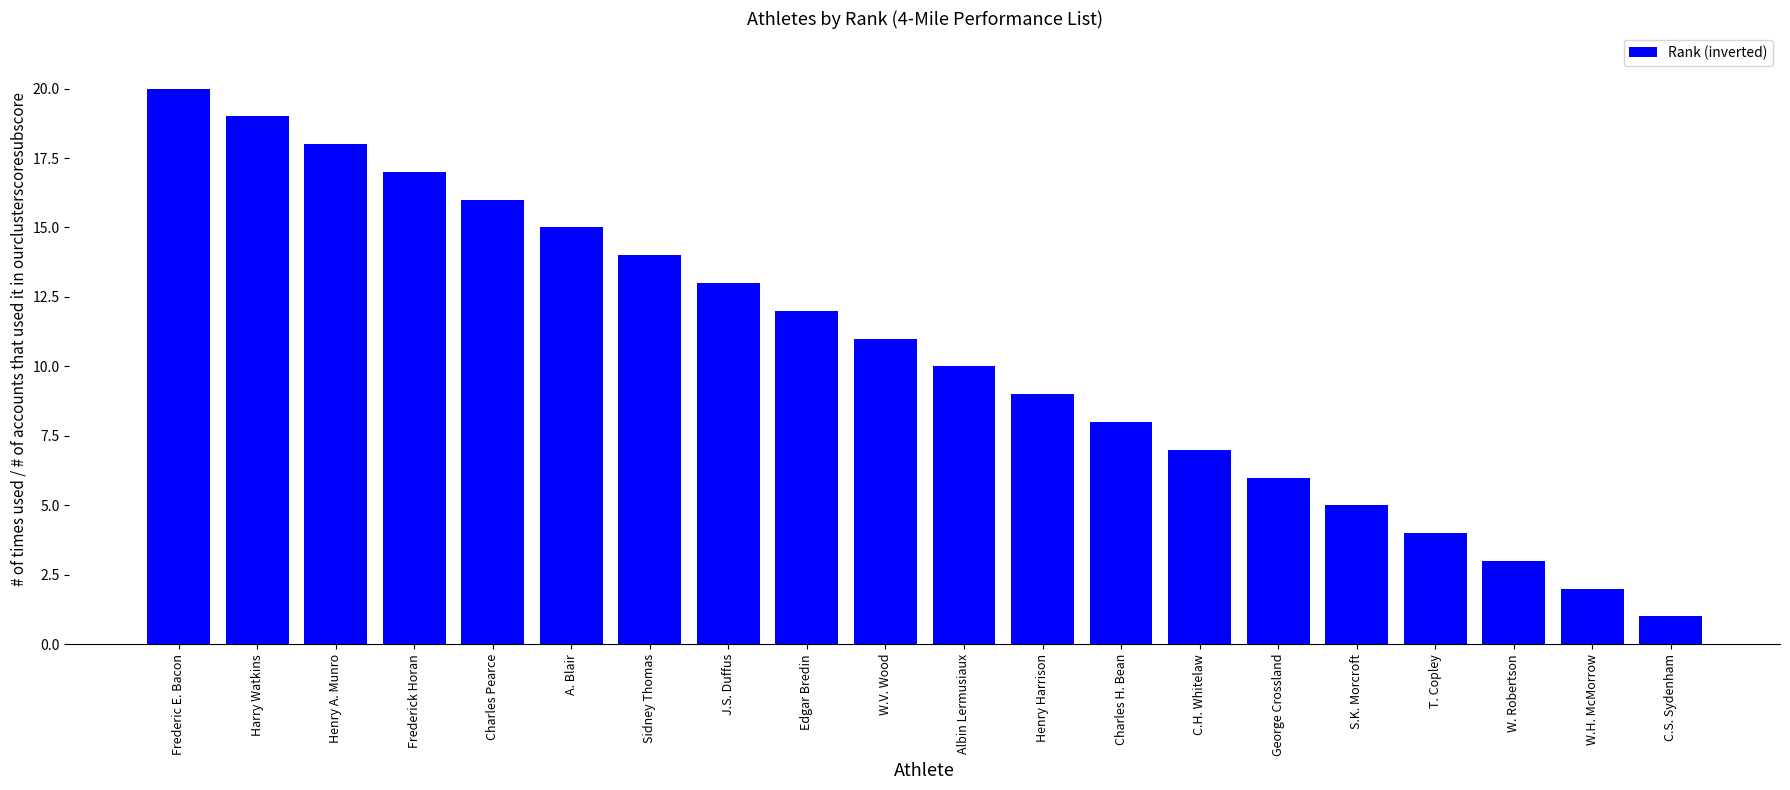

Which category has the lowest value across all series?

C.S. Sydenham